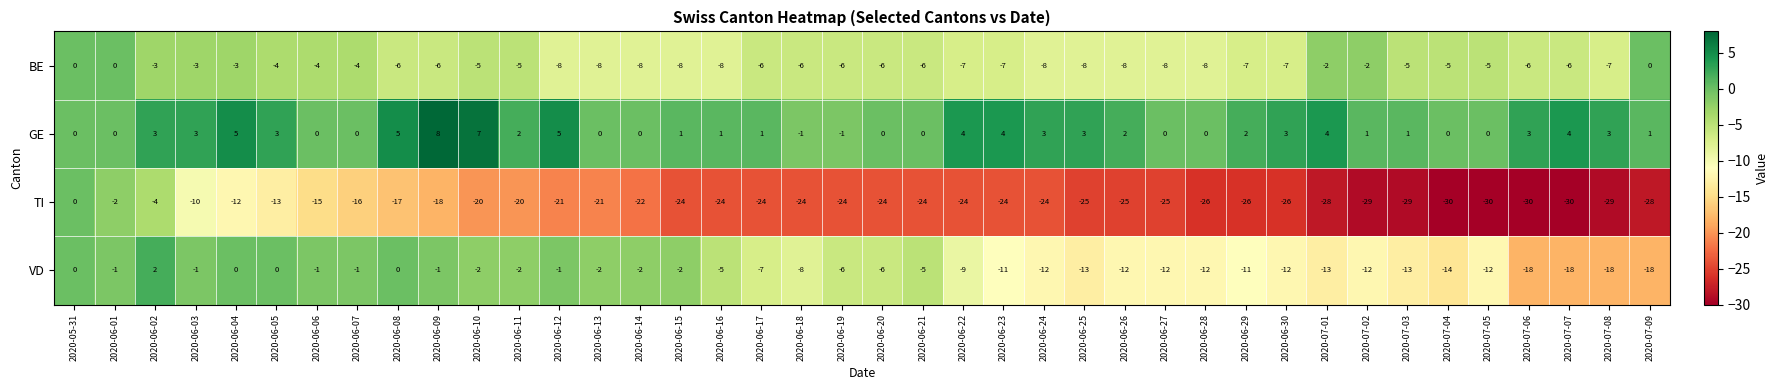

What is the difference between the second highest and minimum values in the TI series?

28